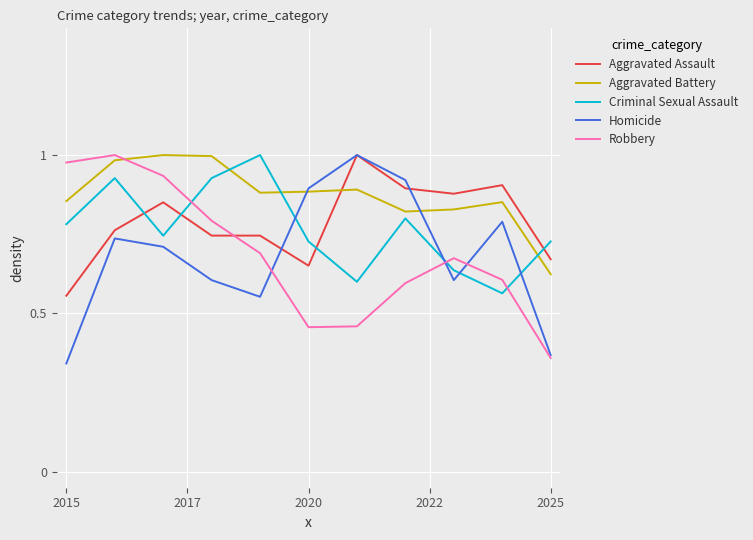

Which series has the largest total across all categories?

Aggravated Battery